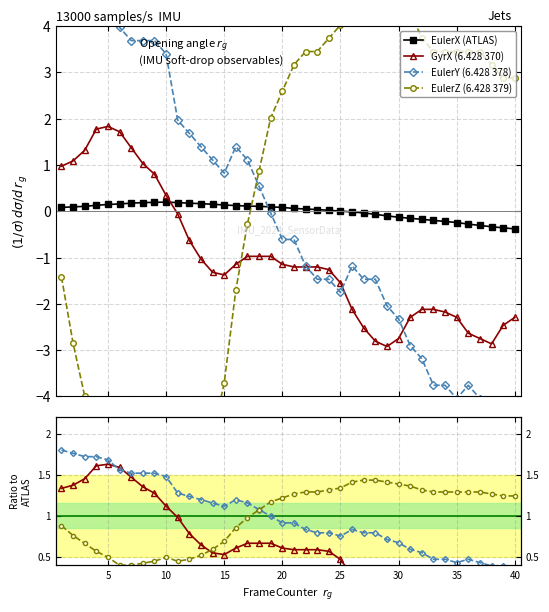

True or false: GyrX (6.428 370) and EulerX (ATLAS) intersect in this chart.

True